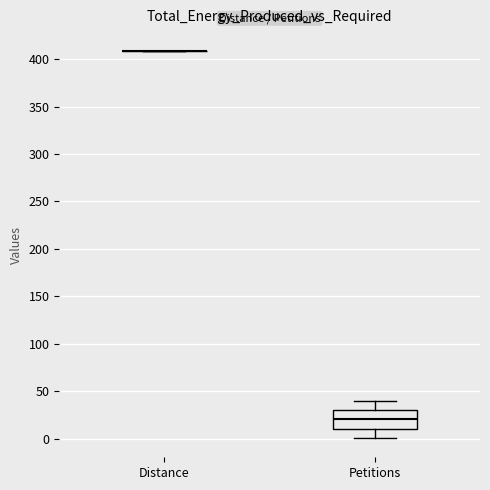

Reading left to right, transcribe this box plot: for each box, give where its median line is, the range the box spans, and where its two whiskers end, as read against the y-axis. The values are not printed on the chart, so give them approximately, as read against the axis.

Distance: box collapsed to a line at 410, whiskers 410 to 410
Petitions: median 20, box 10 to 30, whiskers 0 to 40